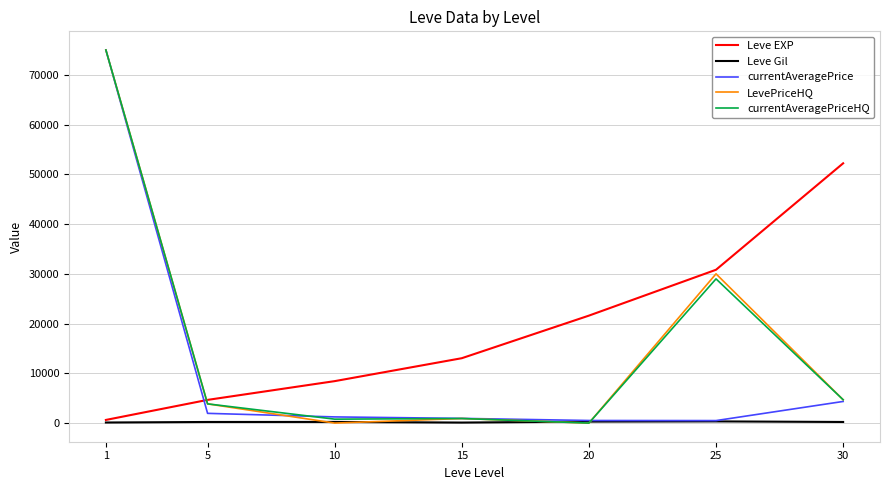

Which series ends up on top after the final intersection of Leve Gil and currentAveragePriceHQ?

currentAveragePriceHQ